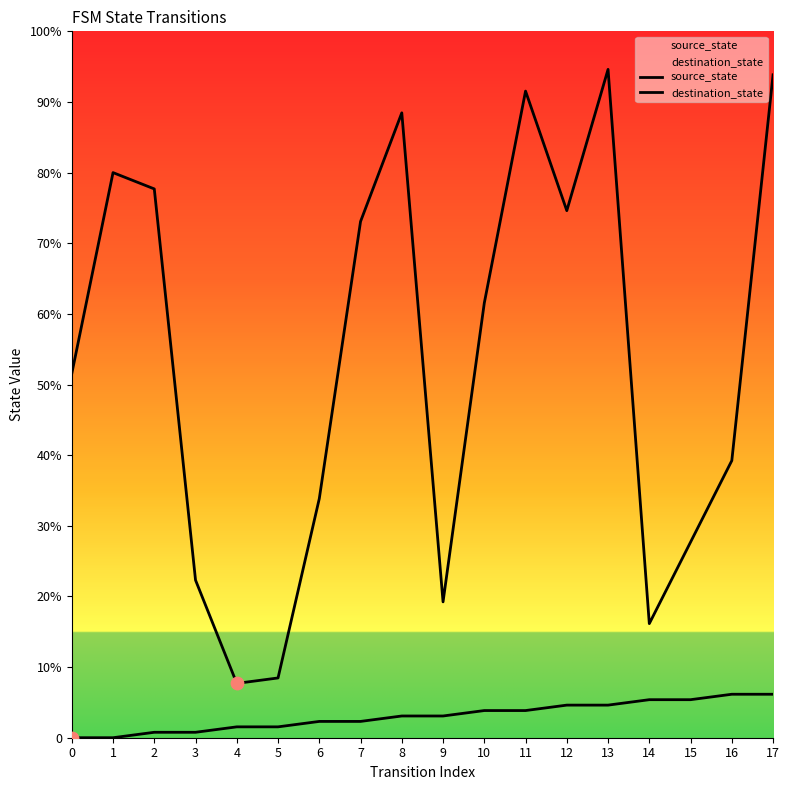

Which series contains the lowest Y value?

source_state